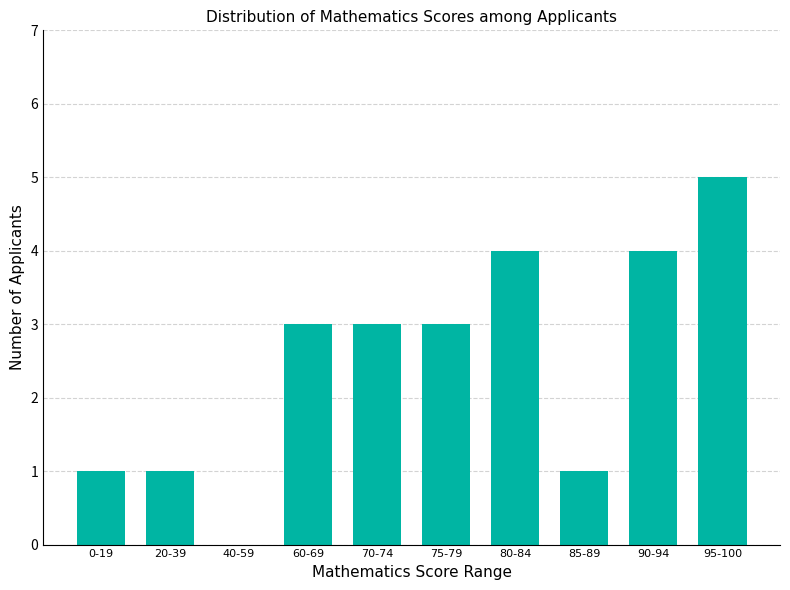

What is the maximum value shown in the chart?

5